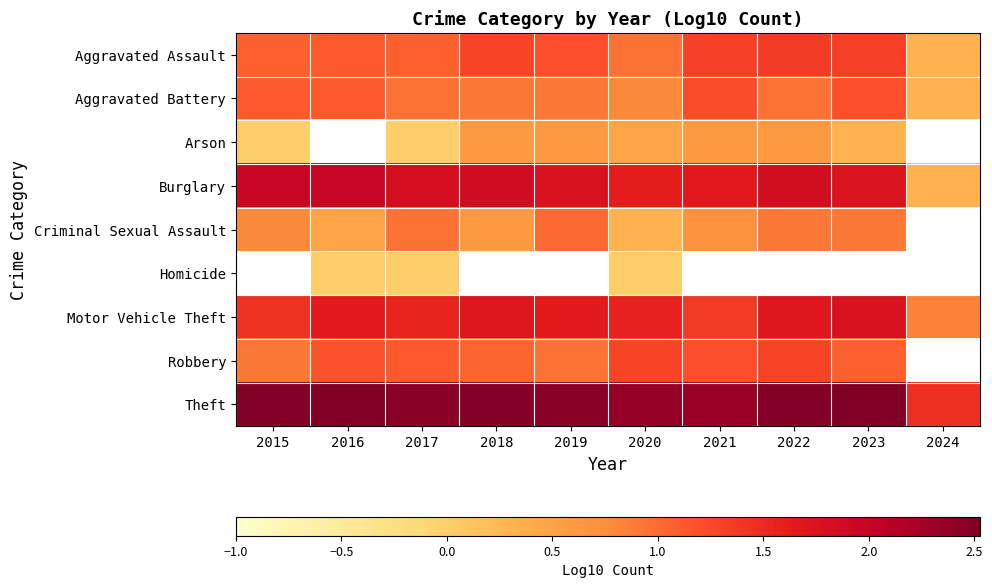

List the labels in order of Motor Vehicle Theft value, smallest first.

2024, 2021, 2015, 2017, 2020, 2019, 2016, 2018, 2022, 2023